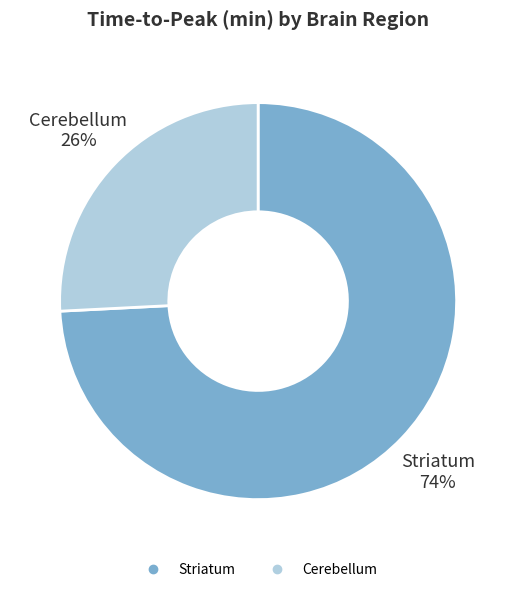

Rank the categories by value from highest to lowest.

Striatum, Cerebellum